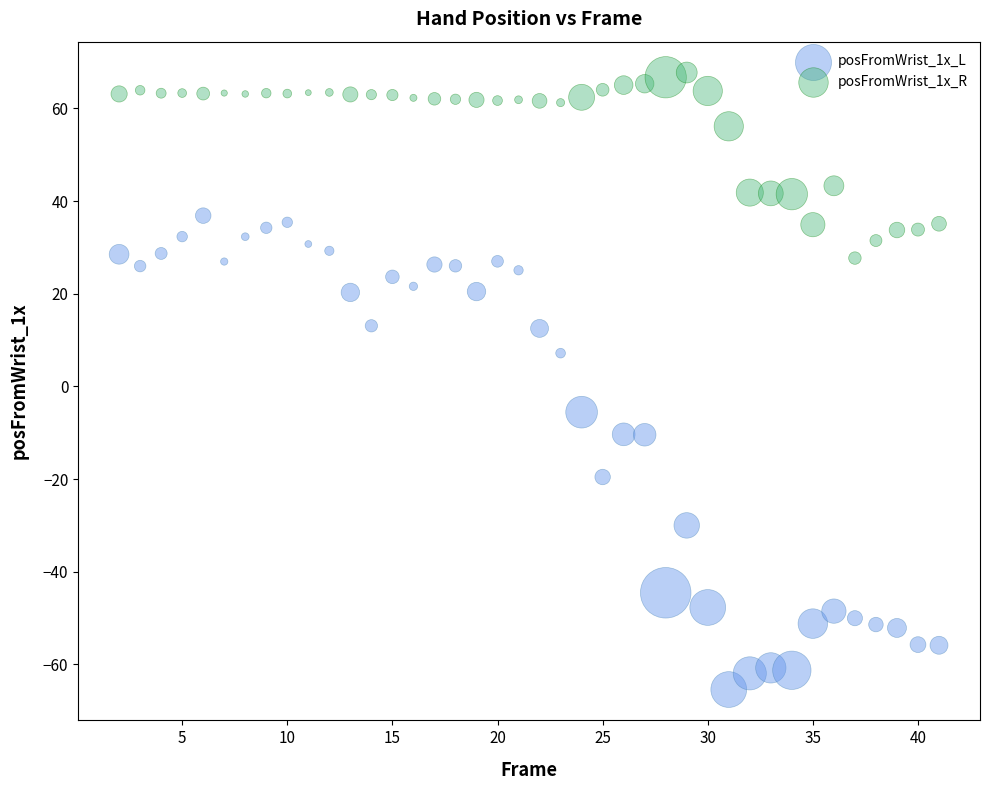

Which series reaches the maximum Y coordinate?

posFromWrist_1x_R